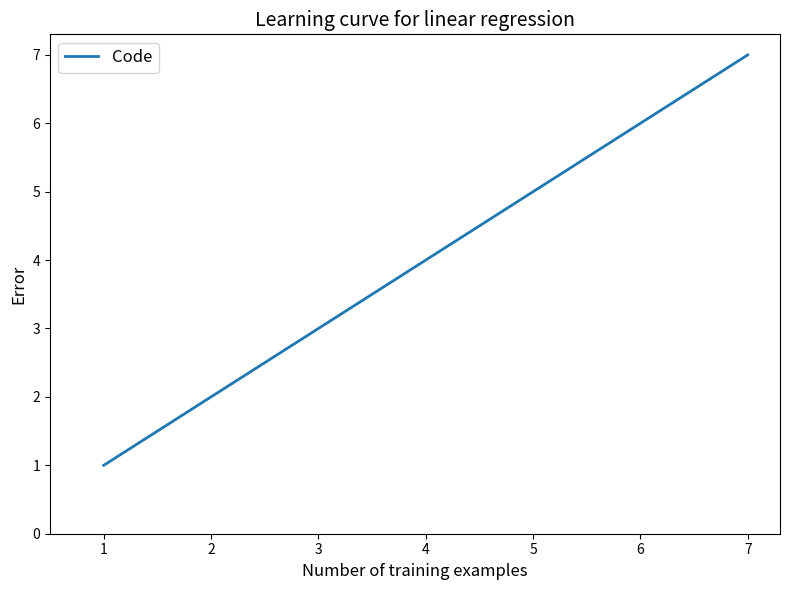

How many values are between 2 and 6?

5